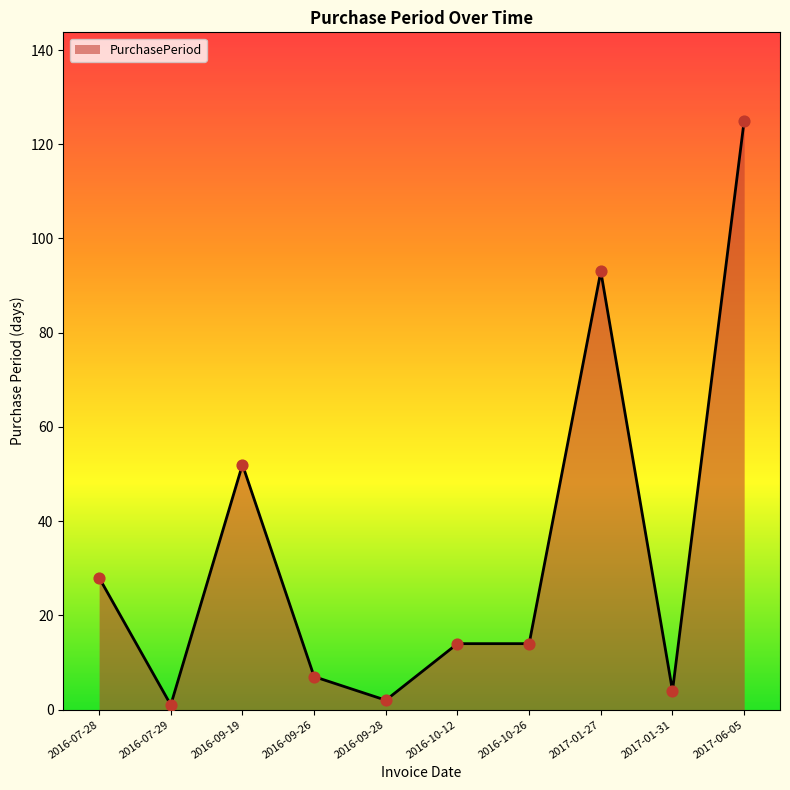

What is the ratio of the value at 2016-07-28 to the value at 2016-07-29?

28.0